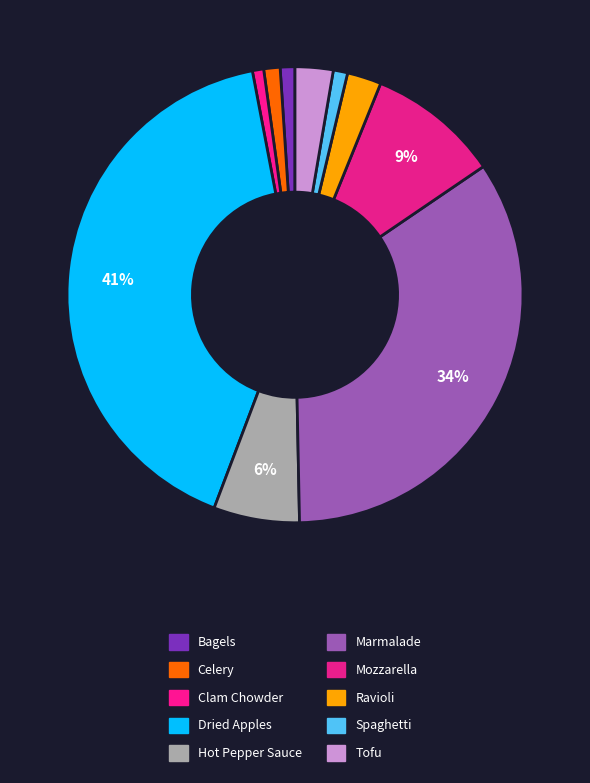

Is it true that Hot Pepper Sauce is 15% of the pie?

False